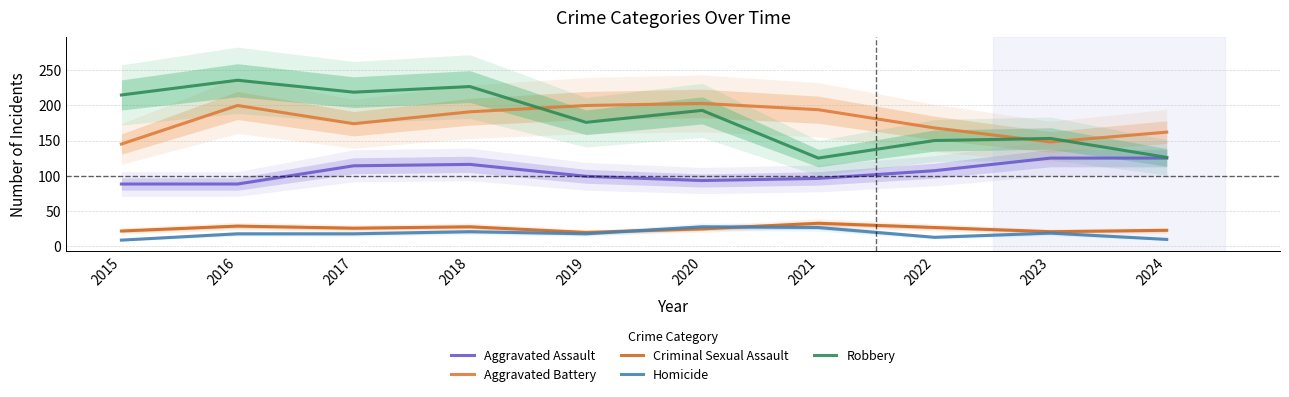

What is the value of the Homicide point at the 4th from the left?

20